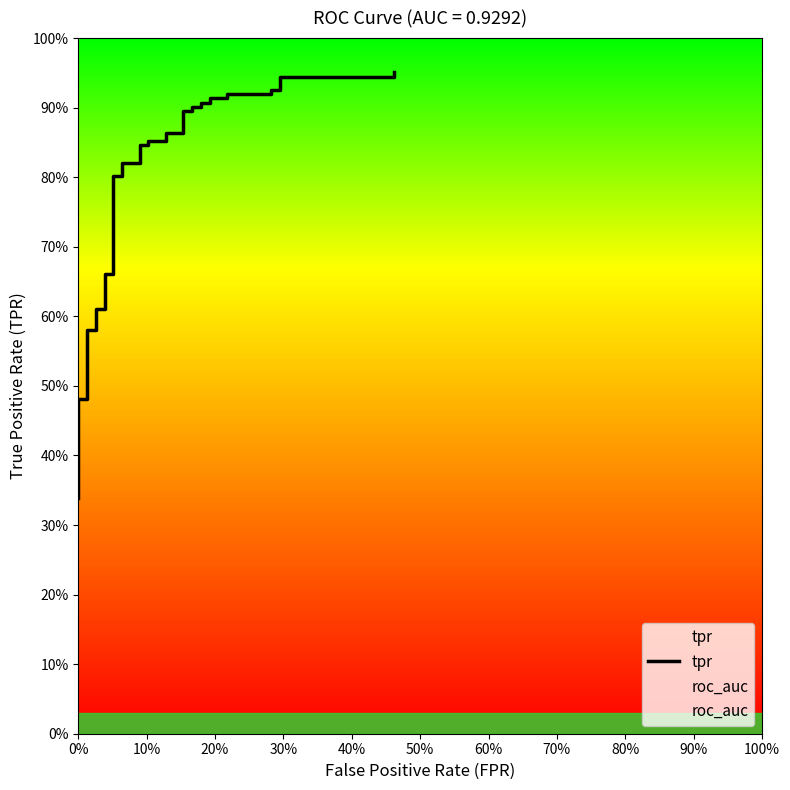

Count the number of data series in this chart.

1